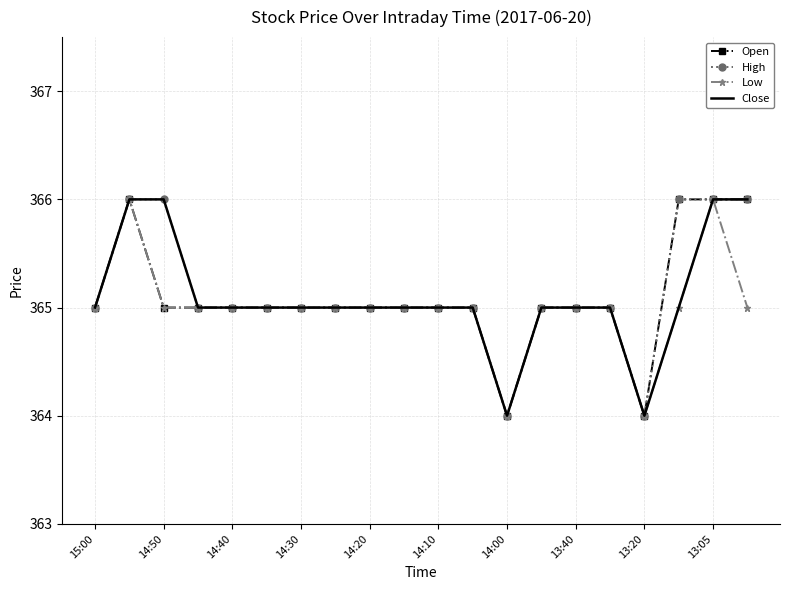

What is the lowest value of the High series?

364